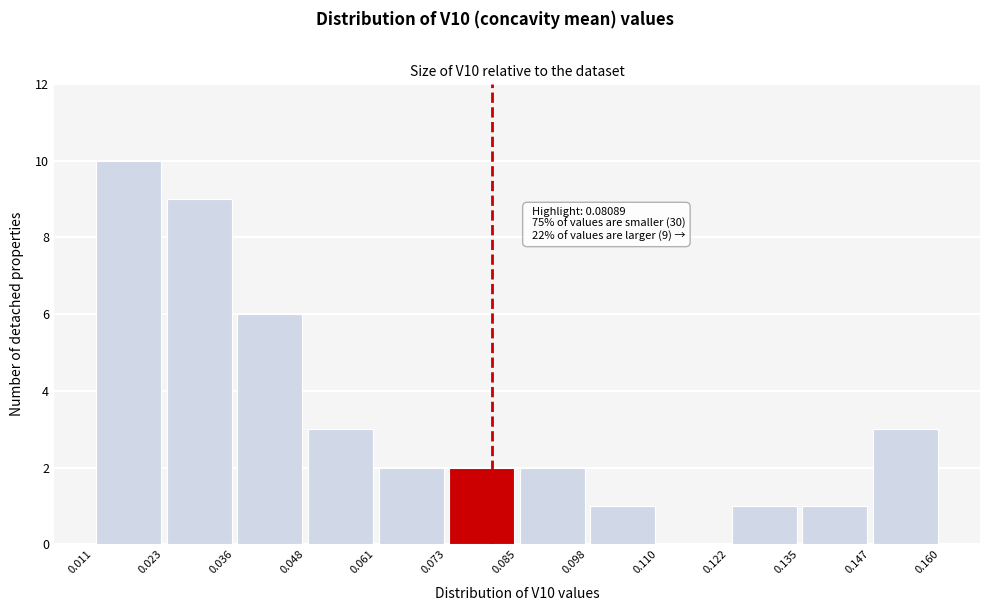

Which range on the x-axis has the tallest bar?

0.011 to 0.023